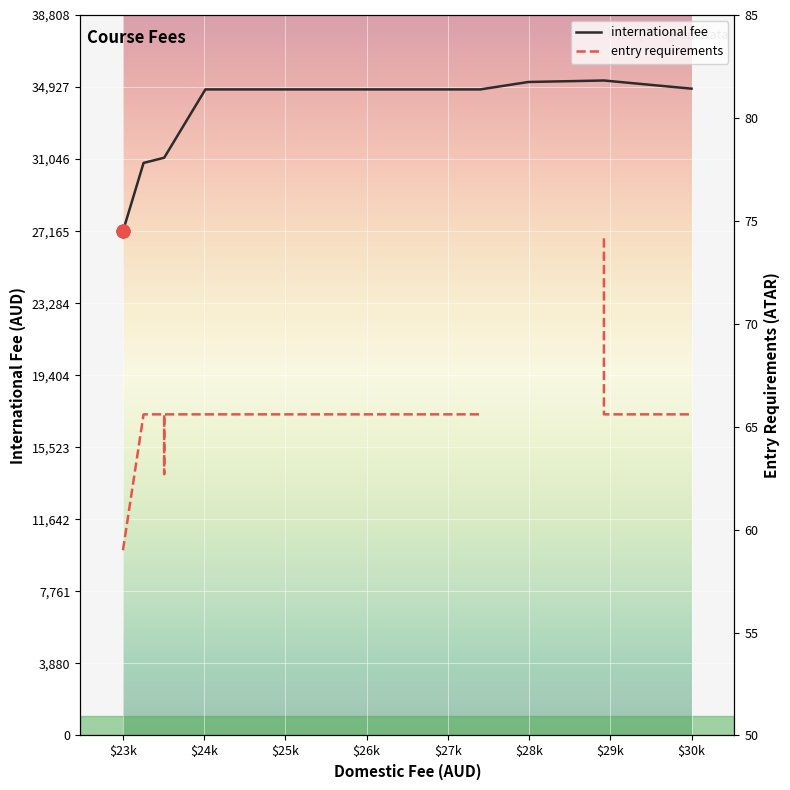

What are all the series names shown in the legend?

international fee, entry requirements